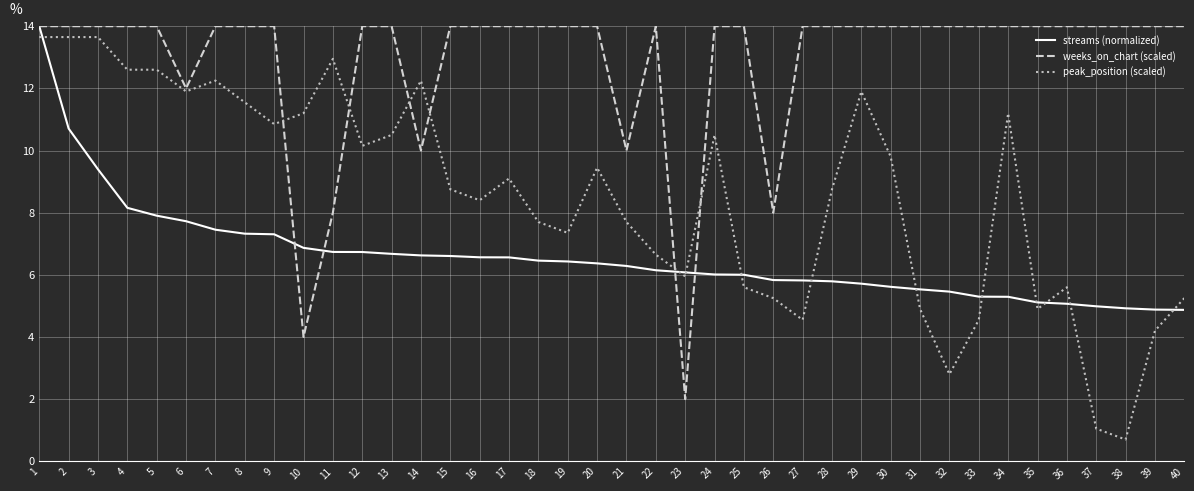

What is the spread (max minus min) of values at 9?

6.7